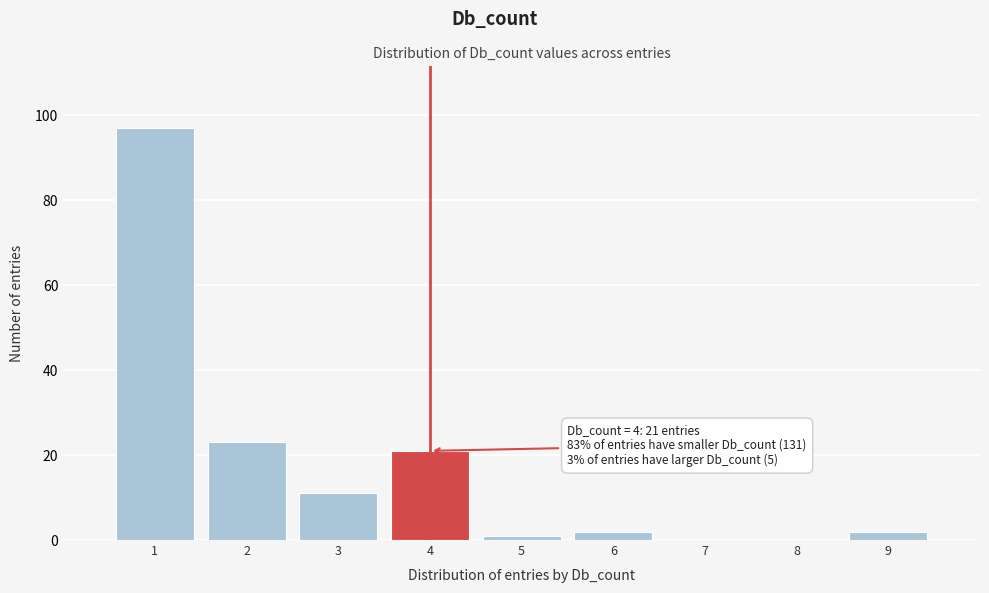

Reading left to right, list all the values displayed in this chart.

1=97	2=23	3=11	4=21	5=1	6=2	7=0	8=0	9=2